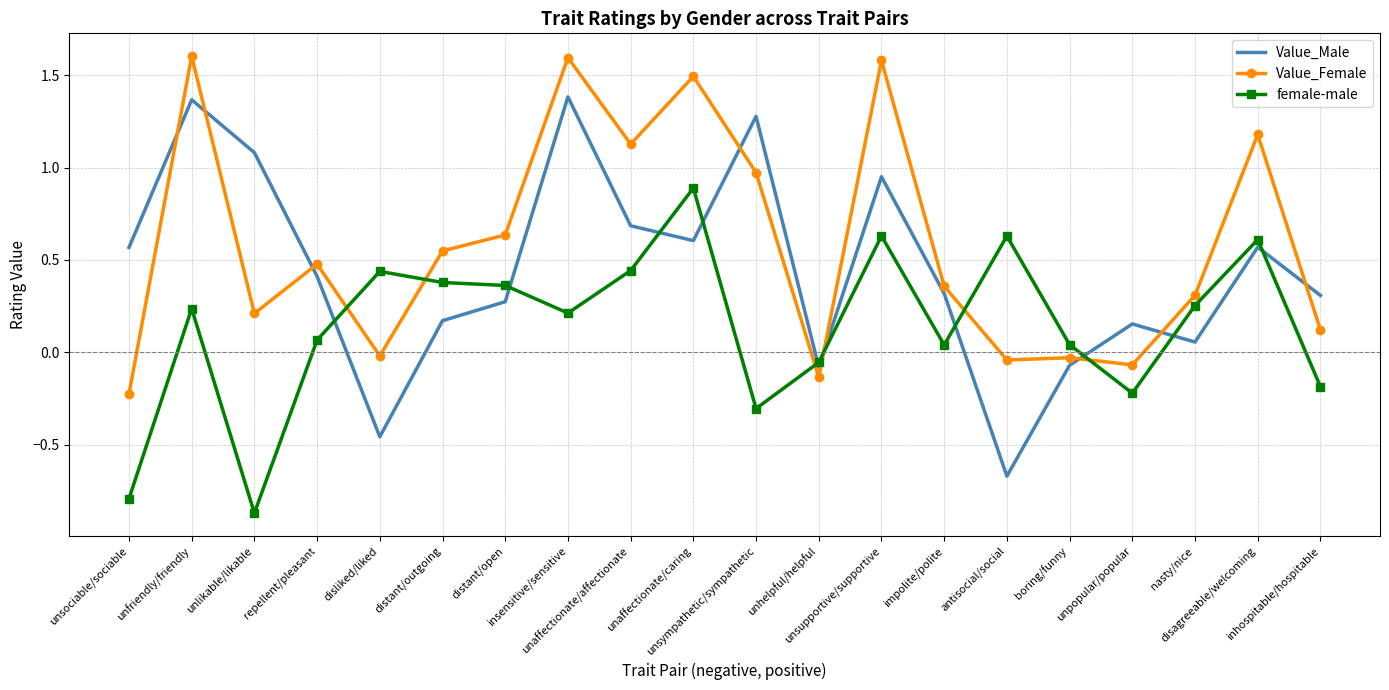

At which category does Value_Female reach its first local valley?

unlikable/likable